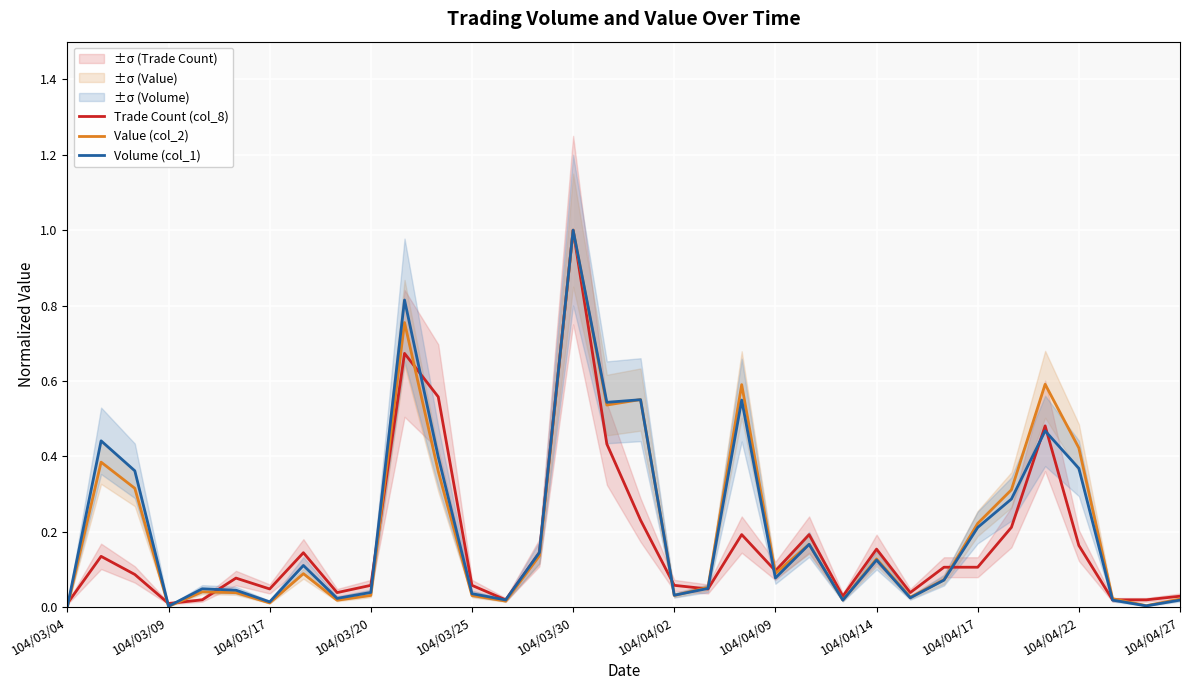

At which label does Value (col_2) reach its peak?

104/03/30